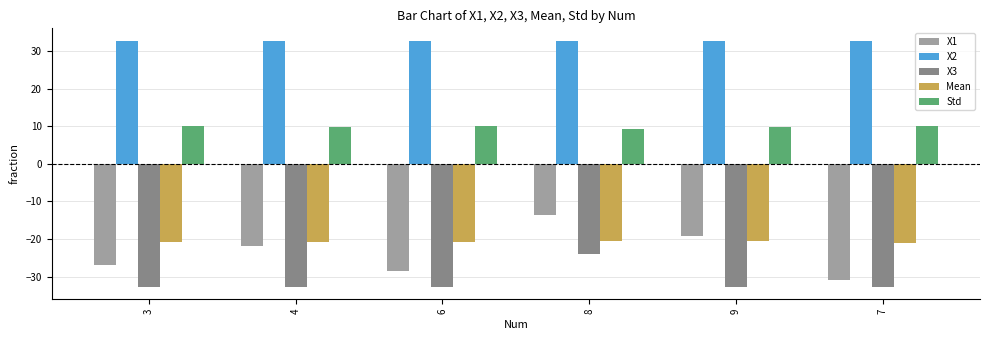

At 3, list the series in order from smallest to largest.

X3, X1, Mean, Std, X2